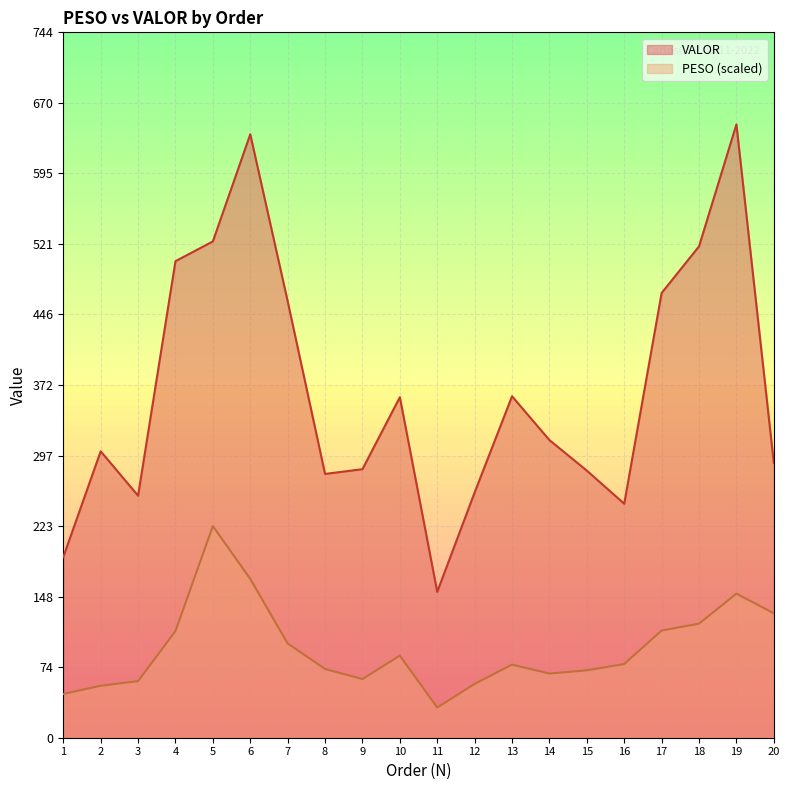

Where is the first local minimum for VALOR?

3